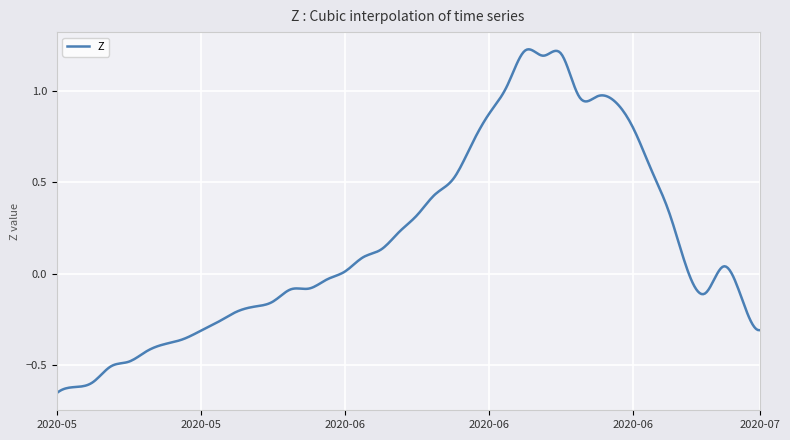

What is the difference between the maximum and minimum values?

1.9